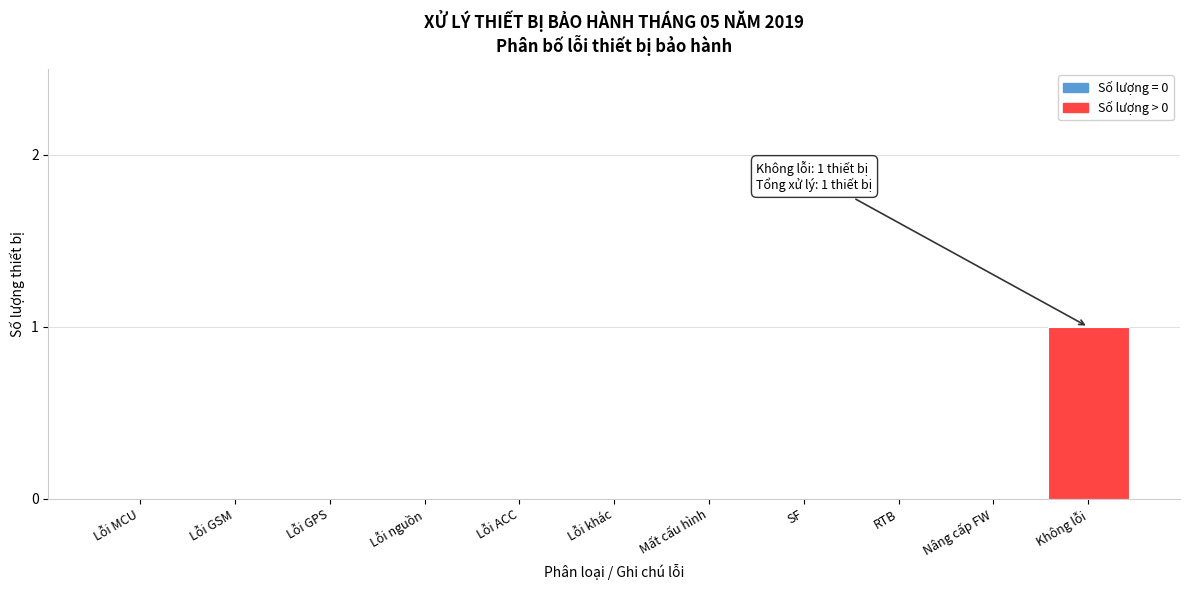

Reading left to right, transcribe all the data shown in this chart.

Lỗi MCU=0	Lỗi GSM=0	Lỗi GPS=0	Lỗi nguồn=0	Lỗi ACC=0	Lỗi khác=0	Mất cấu hình=0	SF=0	RTB=0	Nâng cấp FW=0	Không lỗi=1